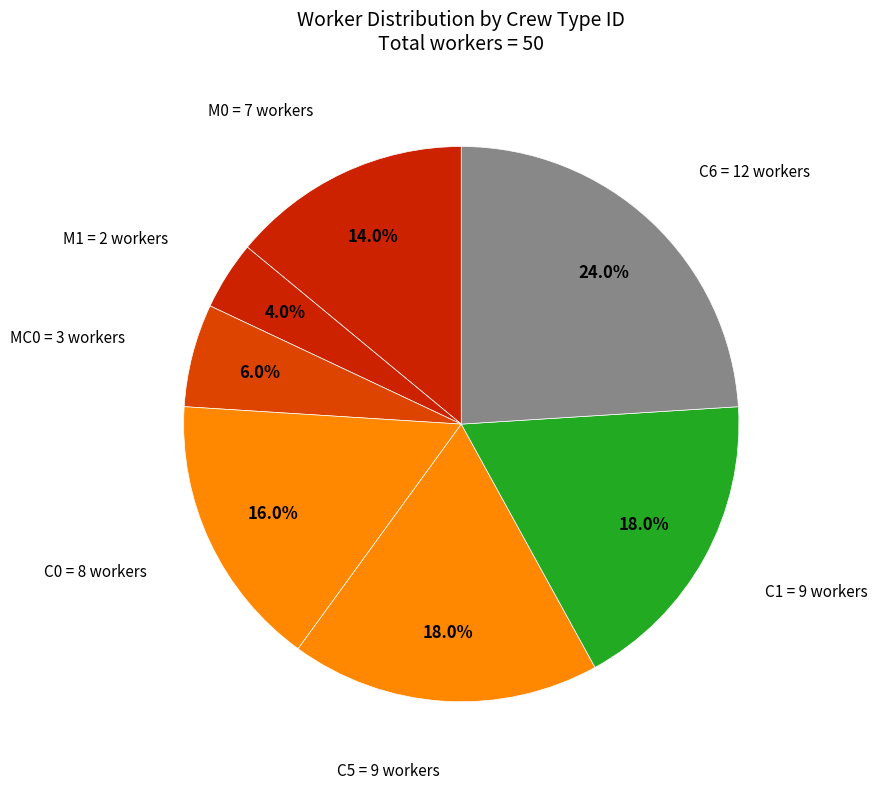

How much of the chart is everything except M0?

86.0%